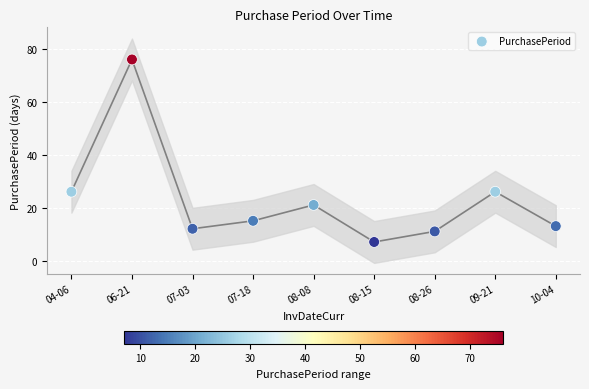

What is the average Y value?

23